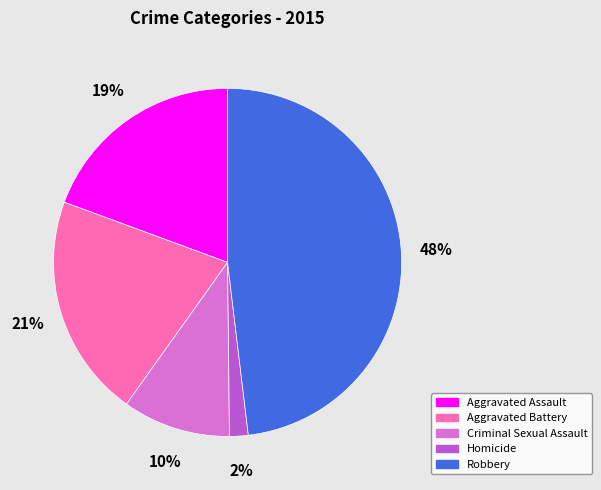

To the nearest percent, what is the combined percentage of Criminal Sexual Assault and Homicide?

12%